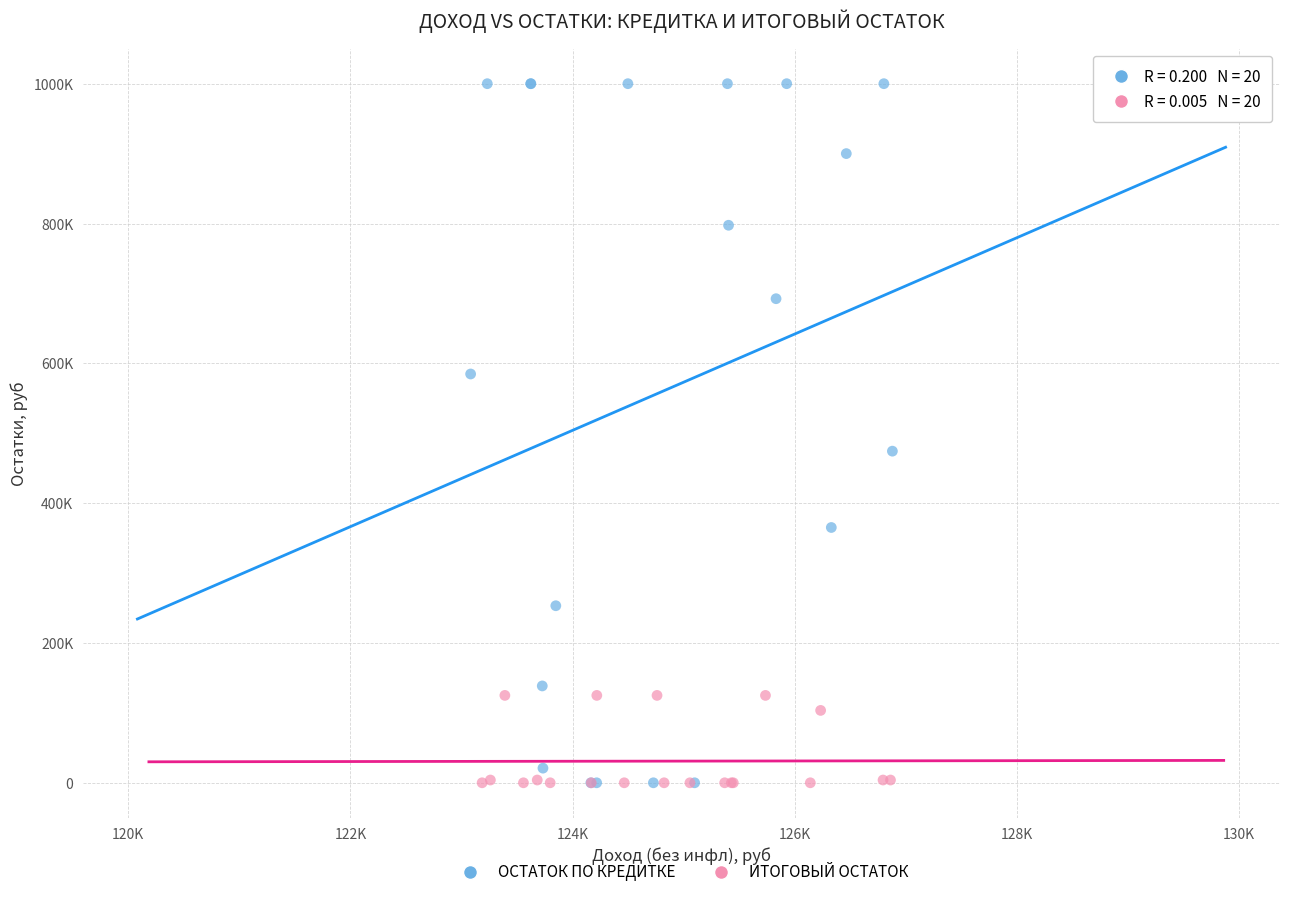

Which series has the widest spread of Y values?

ОСТАТОК ПО КРЕДИТКЕ